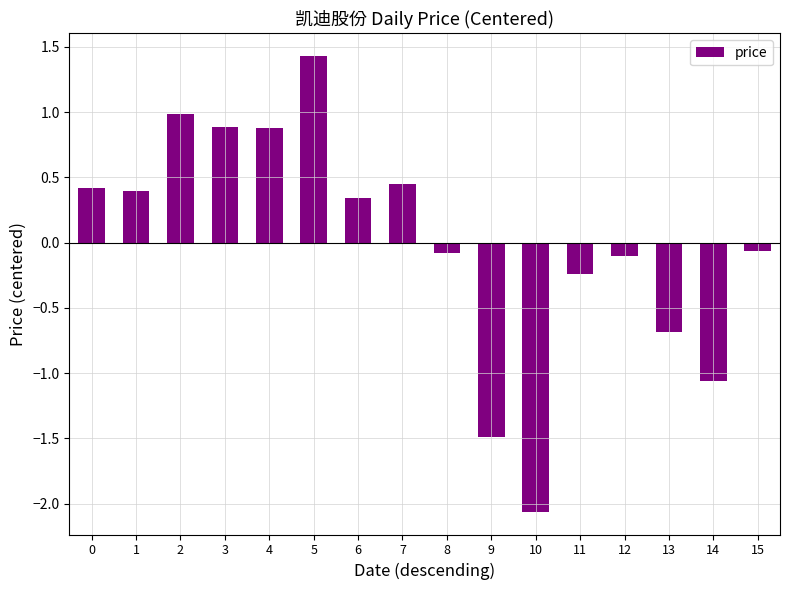

How many values exceed 0?

8